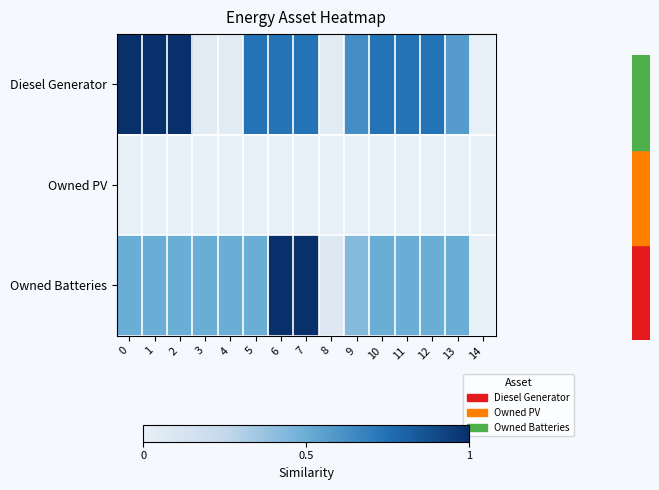

Which series has the widest spread of values?

Diesel Generator